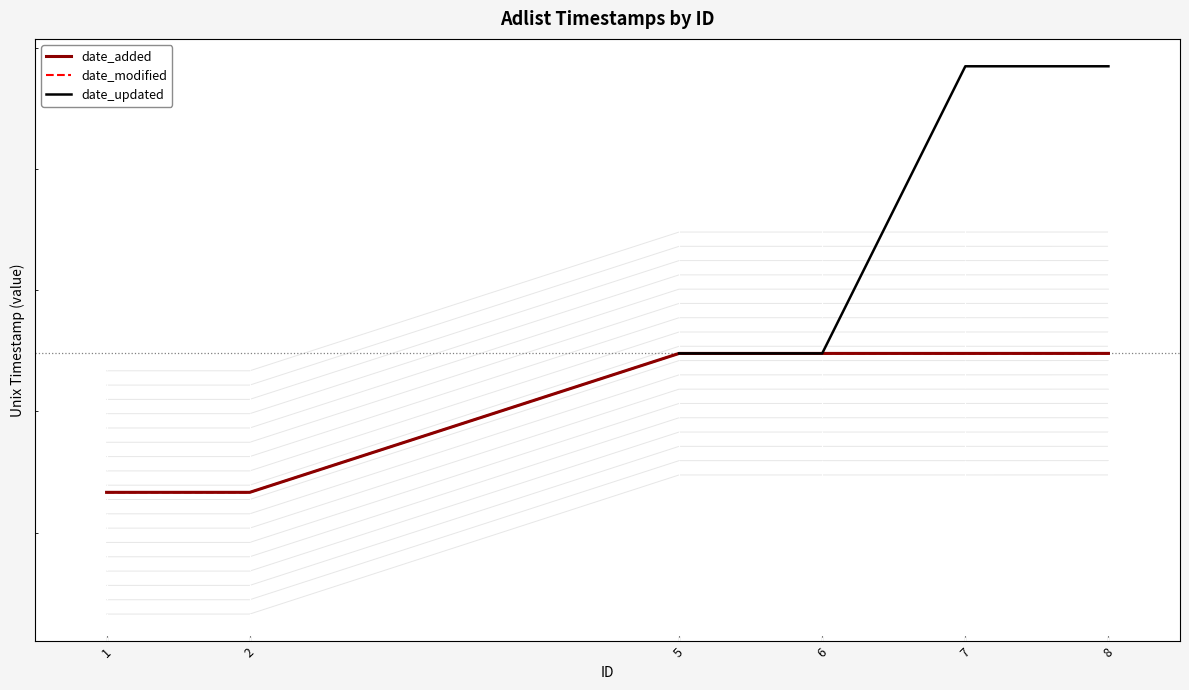

What is the minimum value for date_updated?

1610956275.0